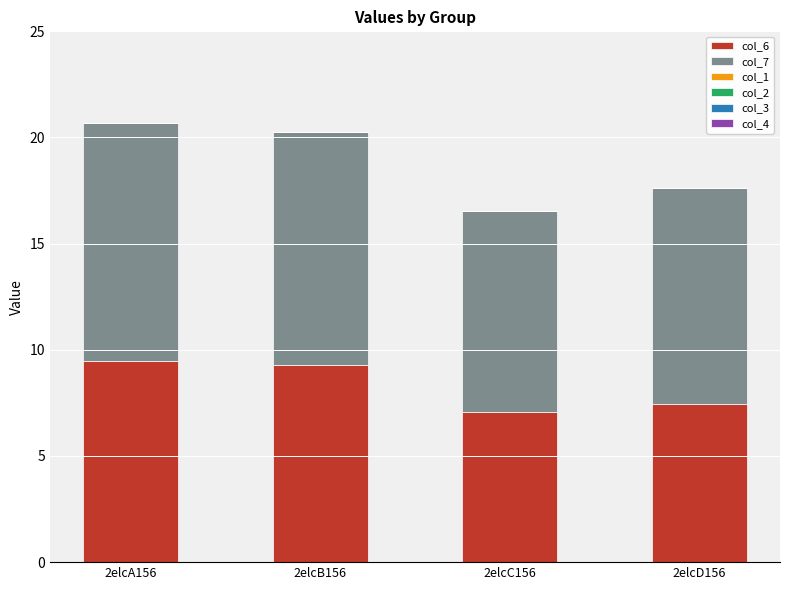

What is the maximum value for col_6?

9.5